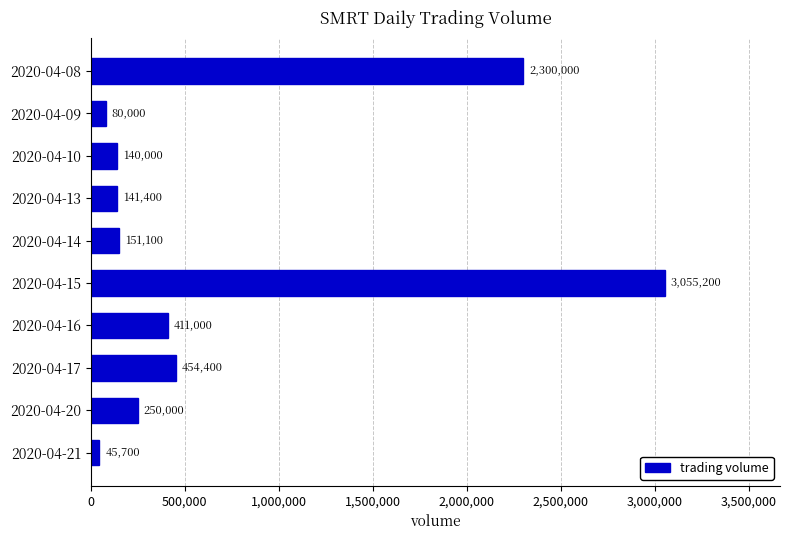

Count the number of categories in the chart.

10